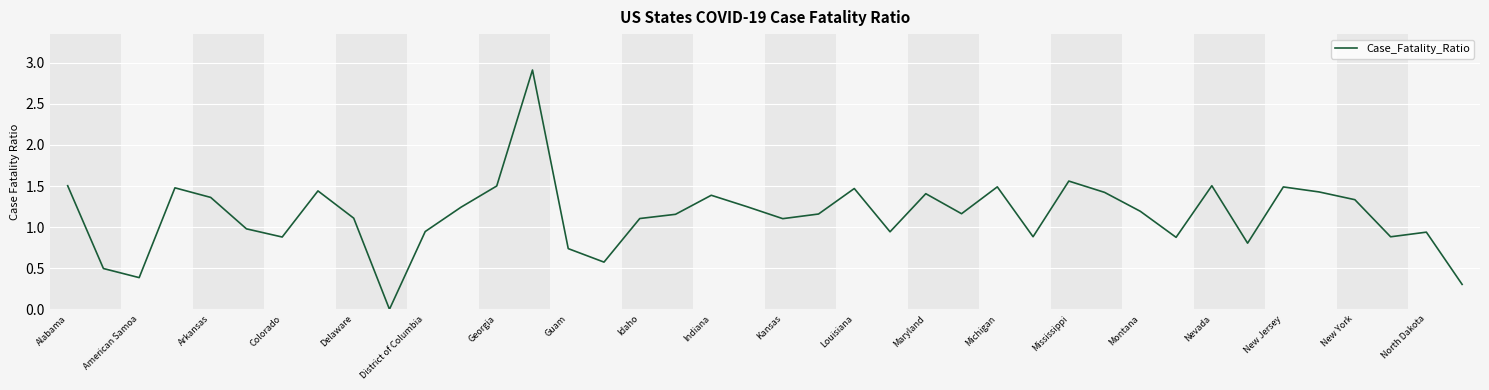

What is the maximum value shown in the chart?

2.9